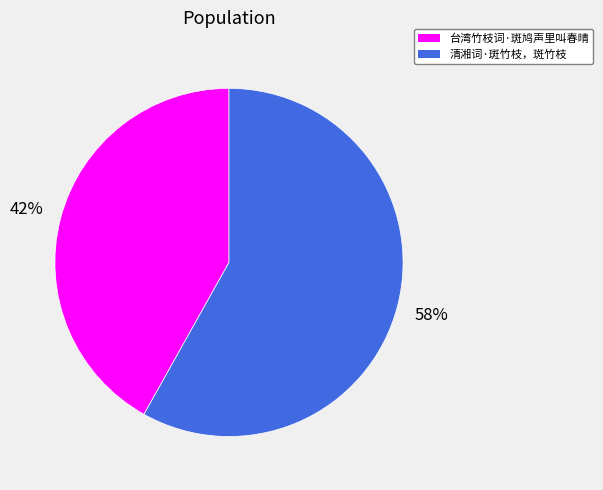

Between 清湘词·斑竹枝，斑竹枝 and 台湾竹枝词·斑鸠声里叫春晴, which is larger?

清湘词·斑竹枝，斑竹枝